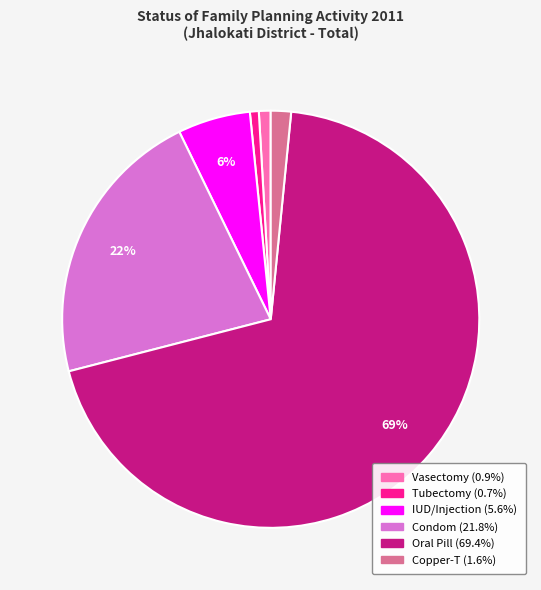

To the nearest percent, what is the average slice percentage?

17%